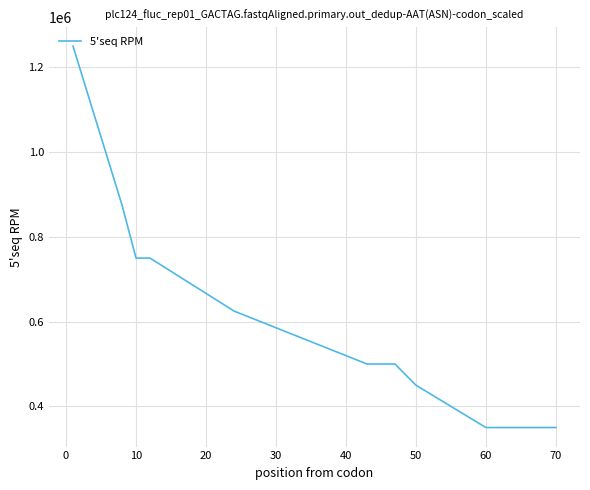

What is the maximum value shown in the chart?

1250000